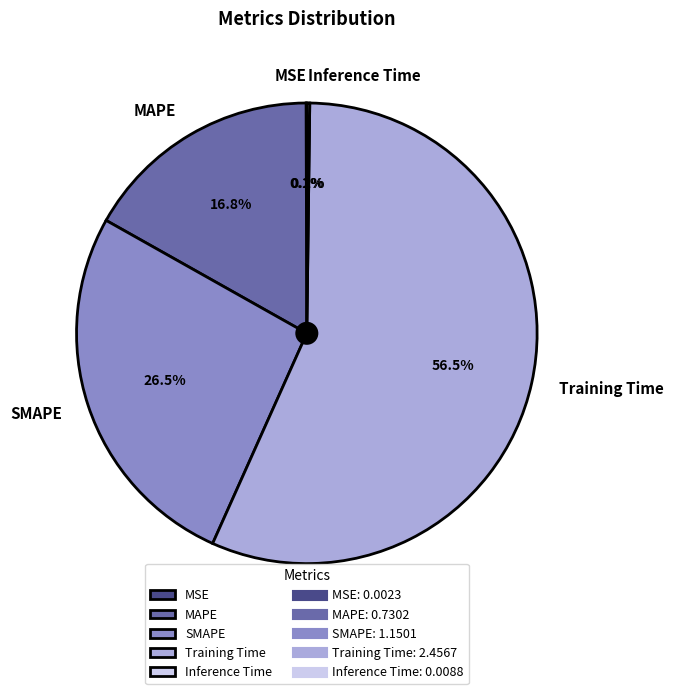

Which slice is the largest?

Training Time